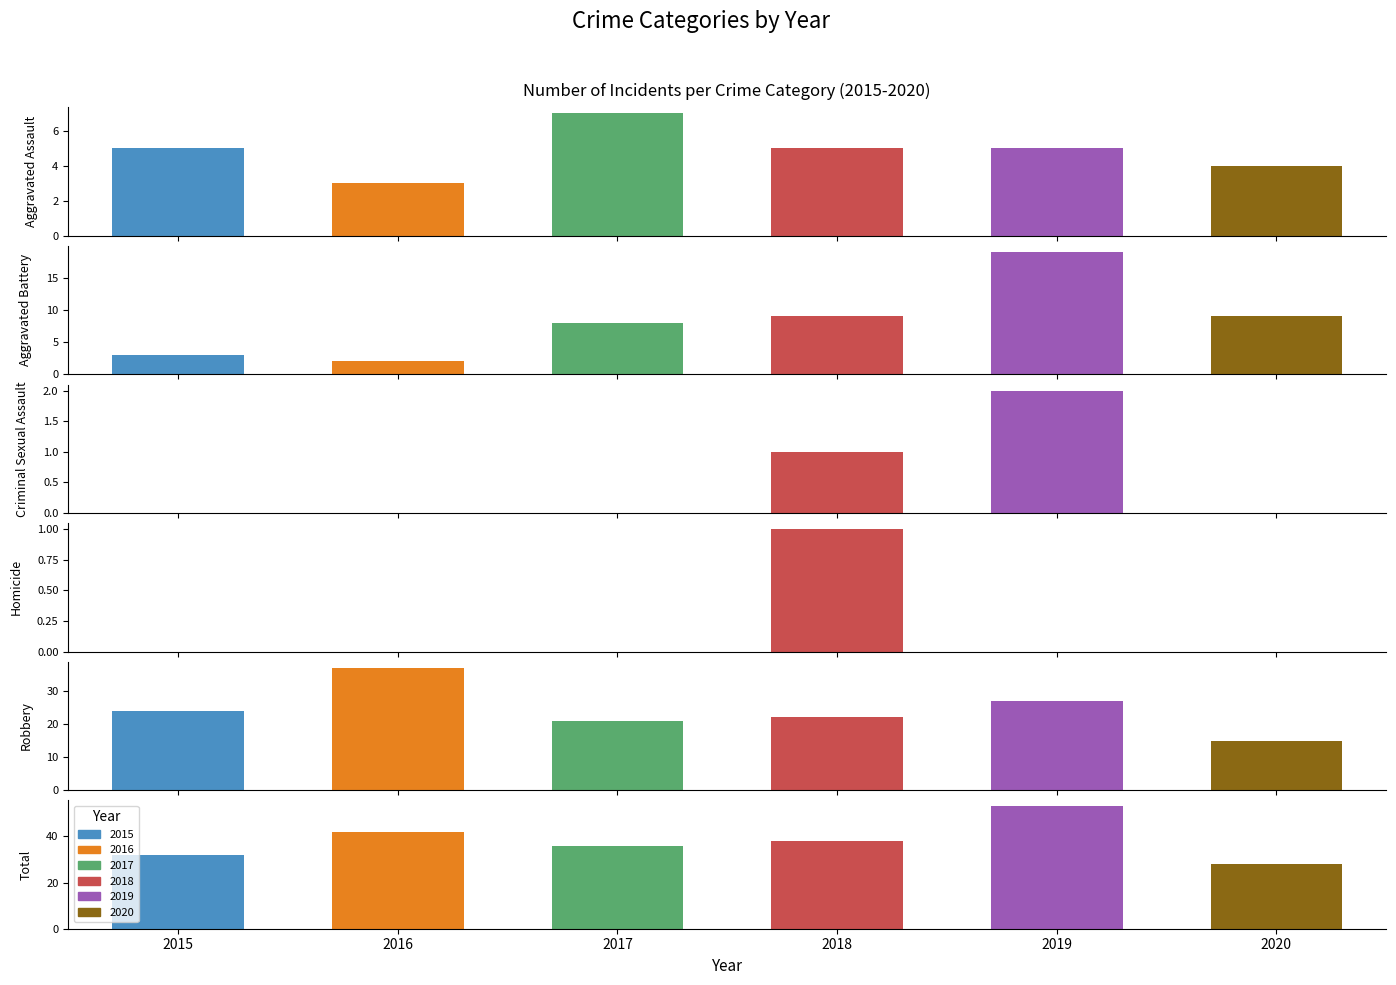

At how many categories does at least one series exceed 4?

4